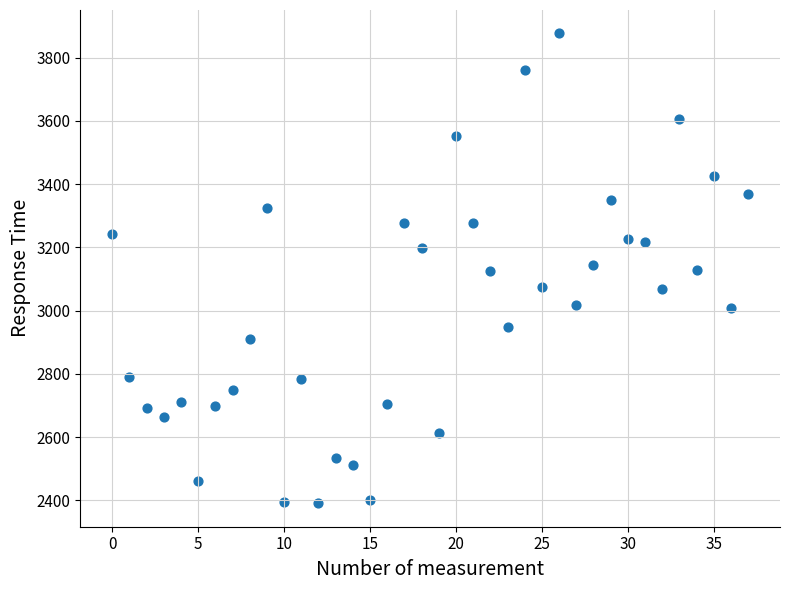

What is the range of Y values (max minus min)?

1485